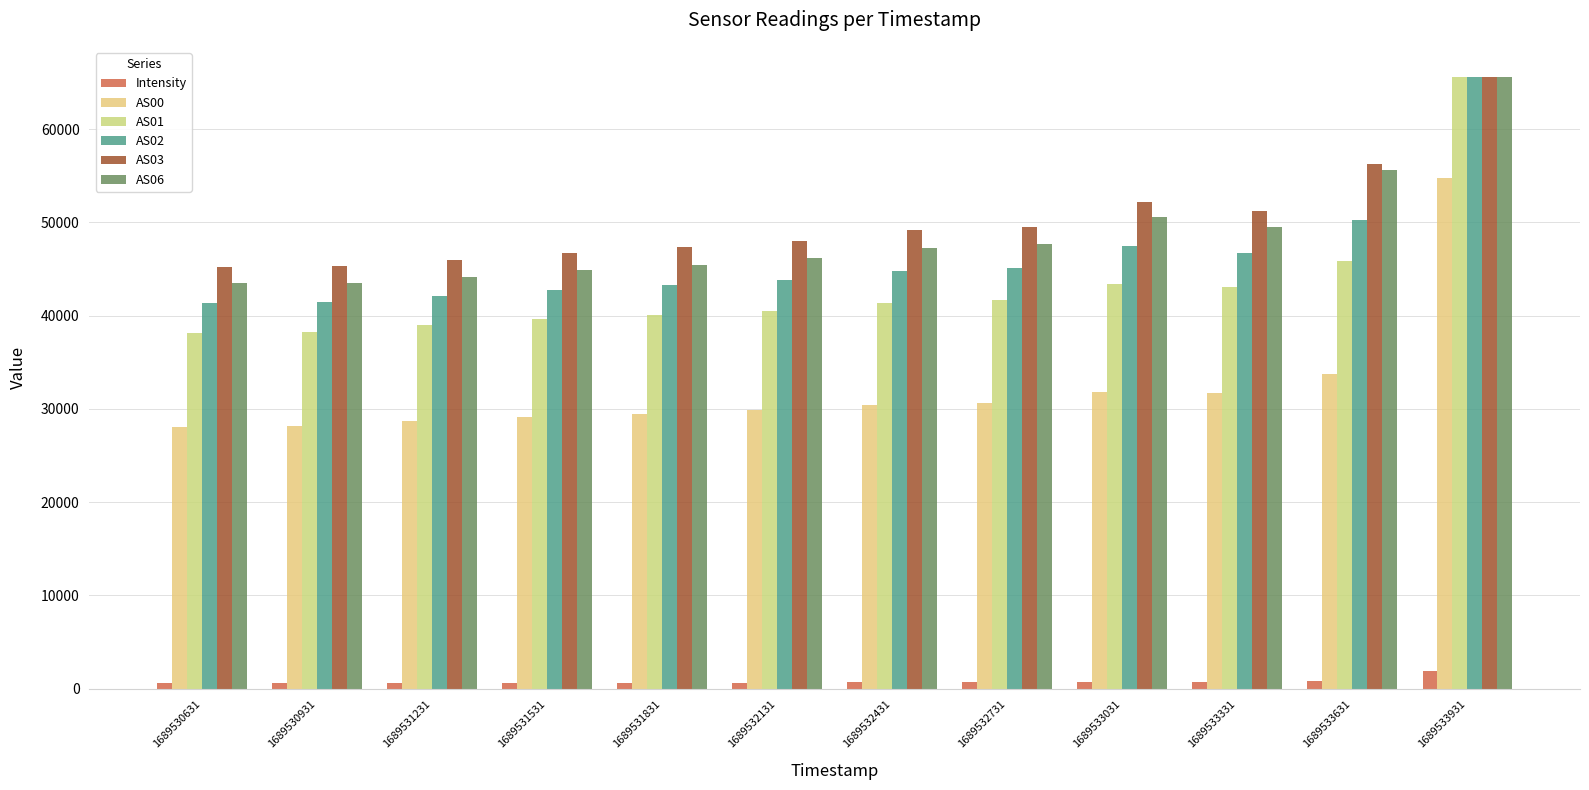

What is the spread (max minus min) of values at 1689531531?

46134.8